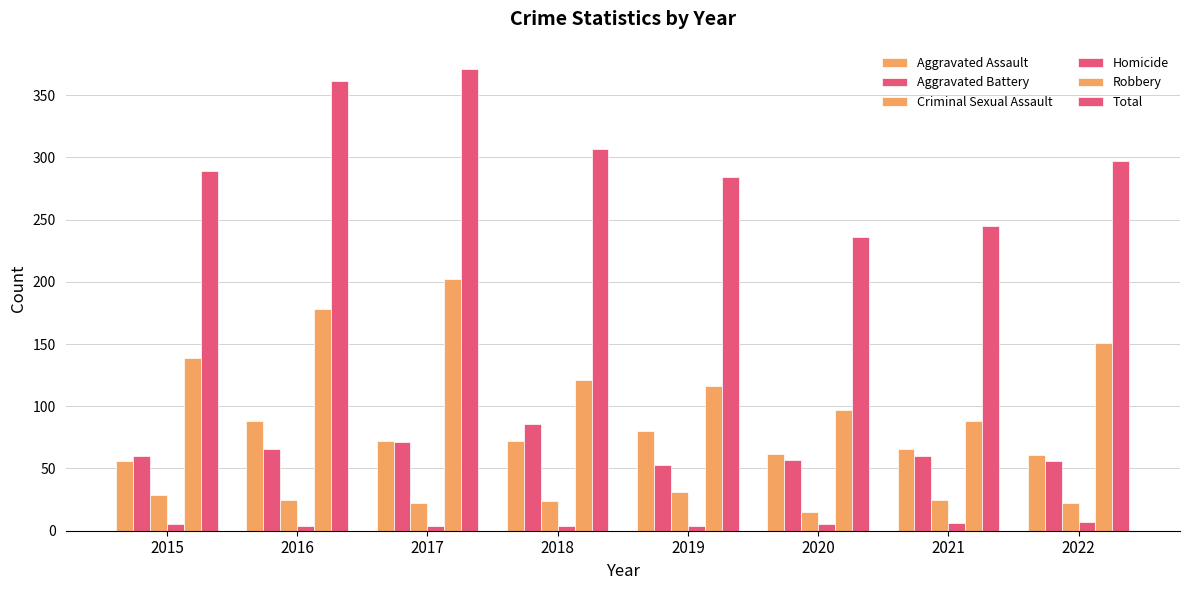

Between 2016 and 2017, which series saw the biggest shift?

Robbery